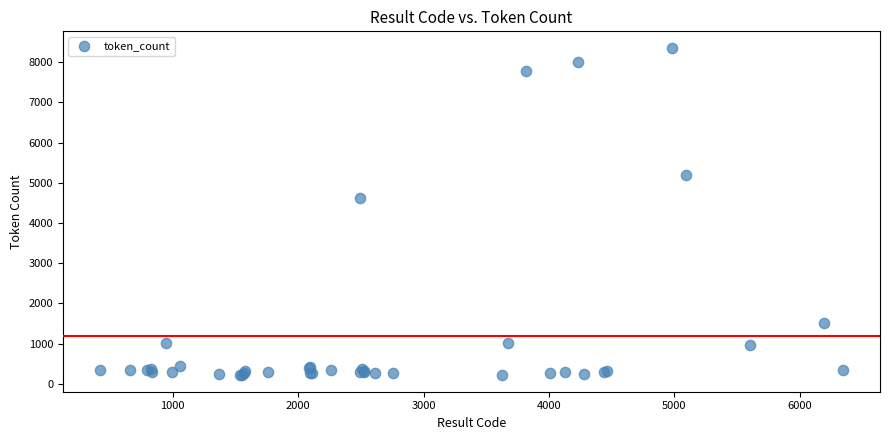

What Y value in the scatter plot is closest to 4285?

4627